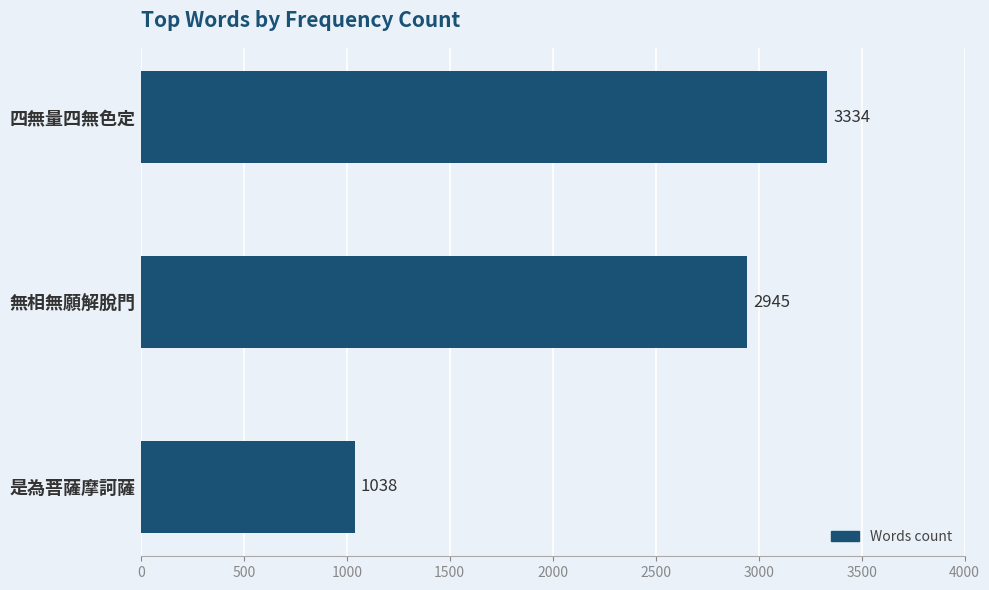

How many values are below 2945?

1